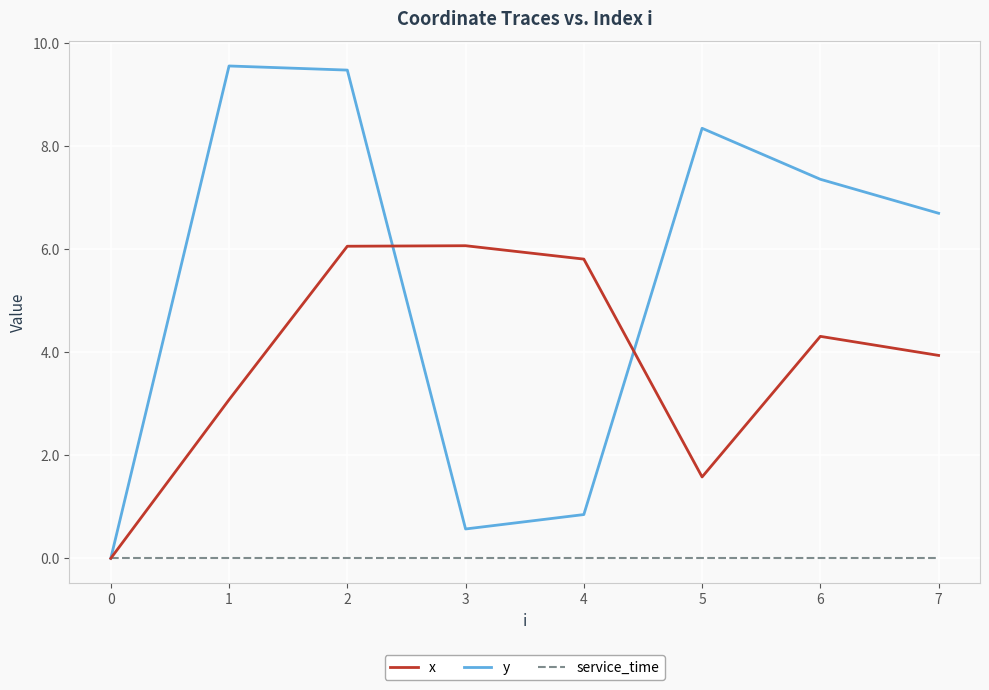

List the series in order of their overall mean, highest first.

y, x, service_time